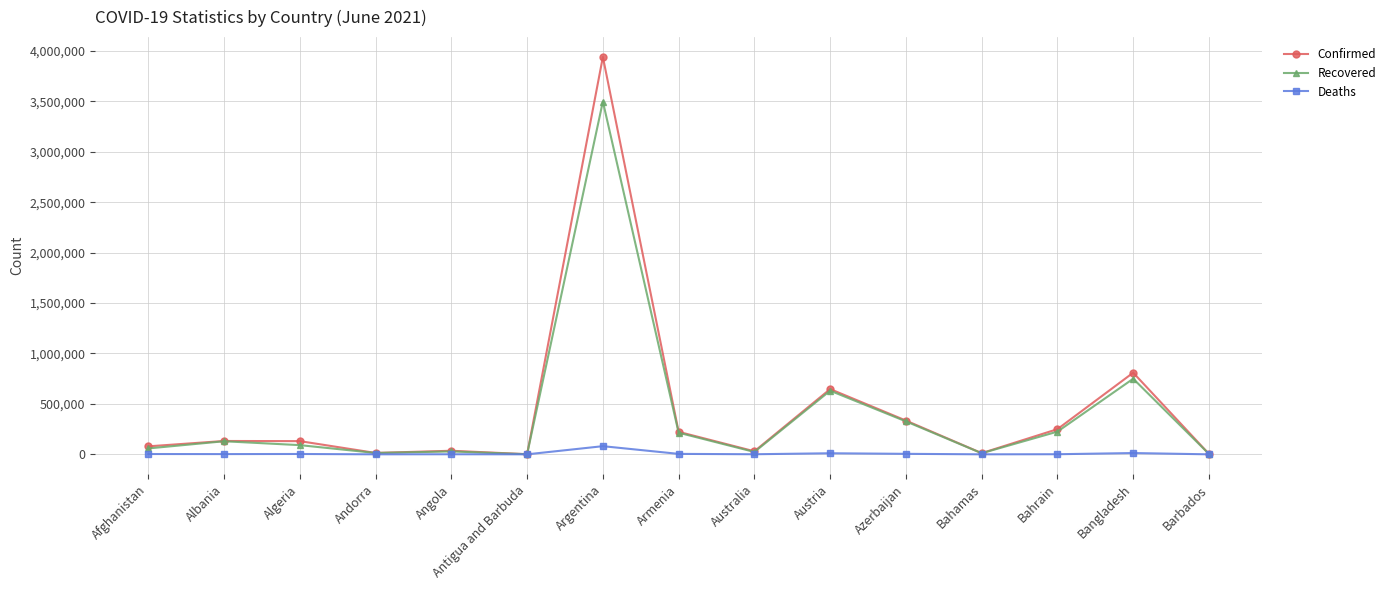

What is the total value across all series at Albania?

264494